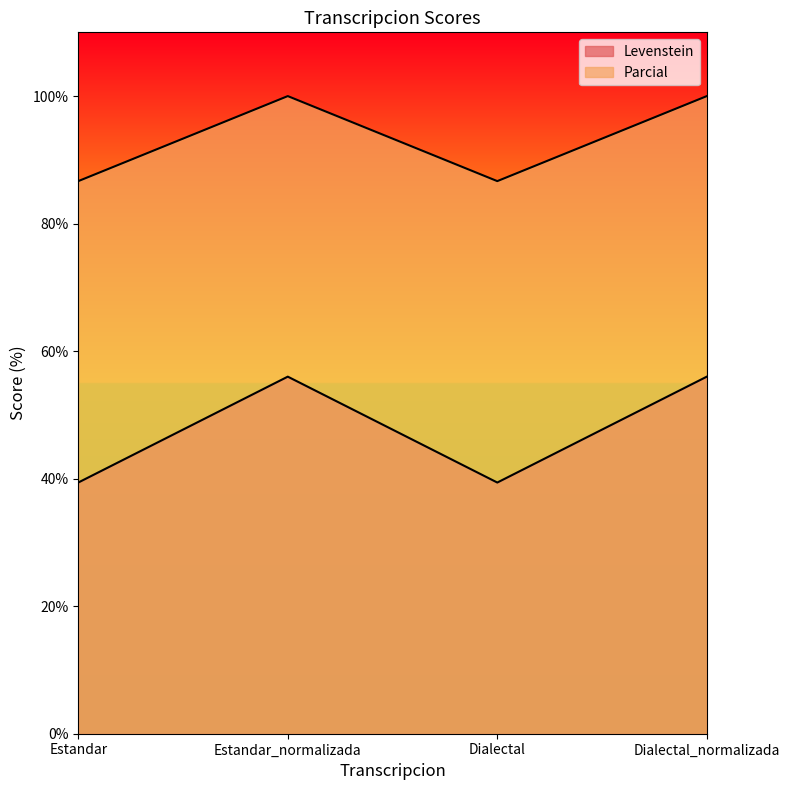

What is the spread (max minus min) of values at Estandar?

47.3